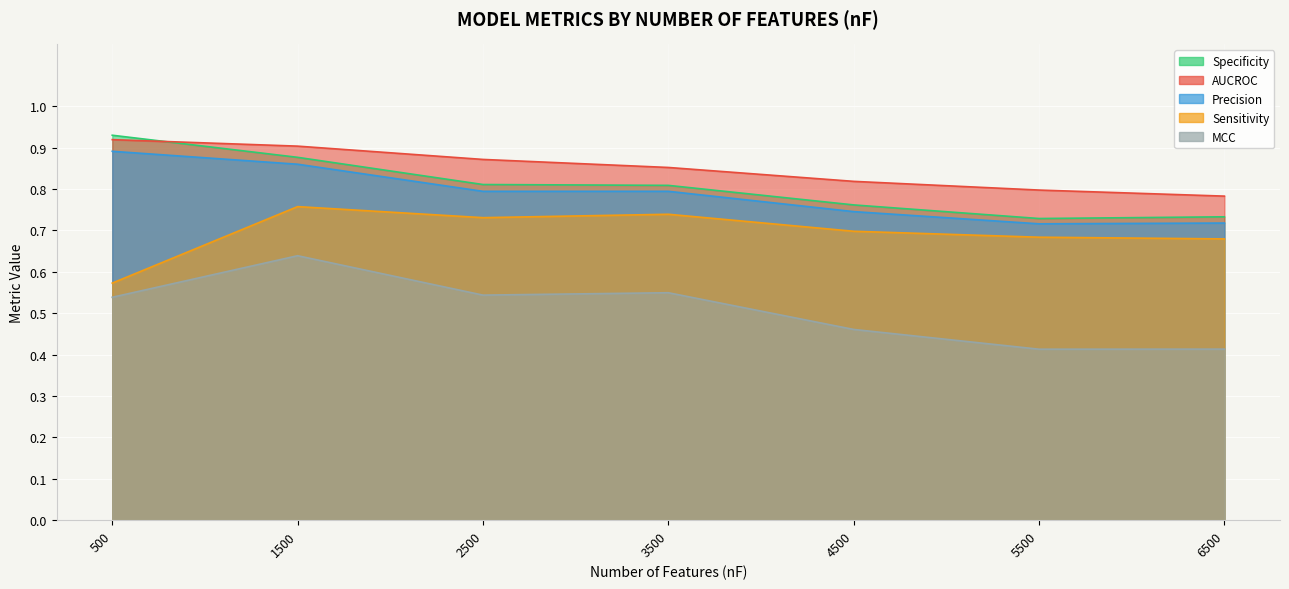

The Specificity series shows 1.3 at 2500. True or false?

False